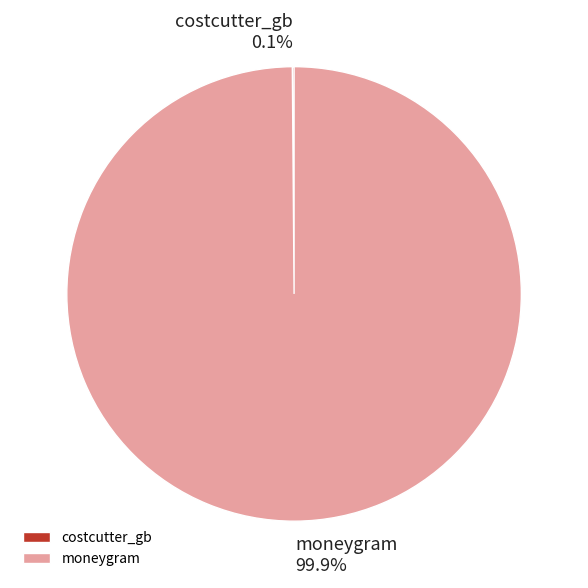

How much of the chart is everything except moneygram?

0.1%